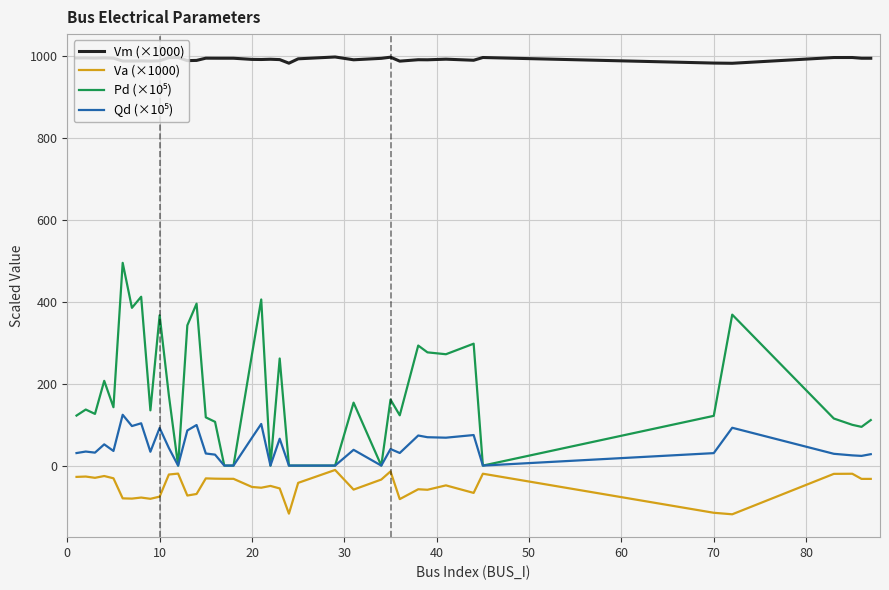

Which series has the largest total across all categories?

Vm (×1000)